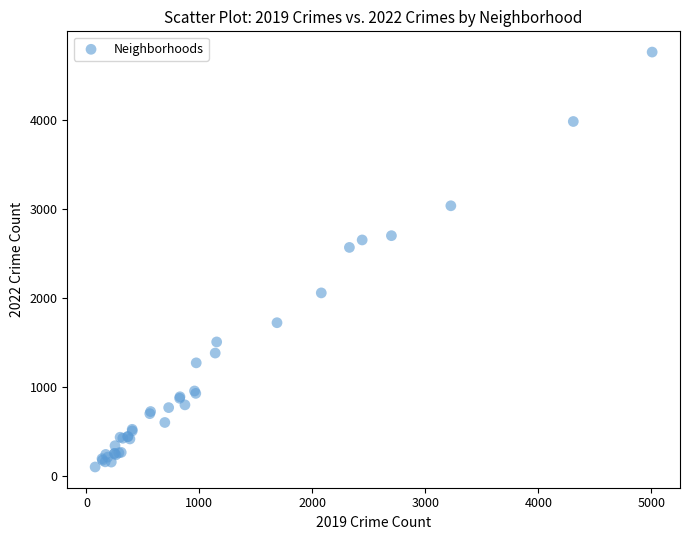

What Y value in the scatter plot is closest to 2430?

2566